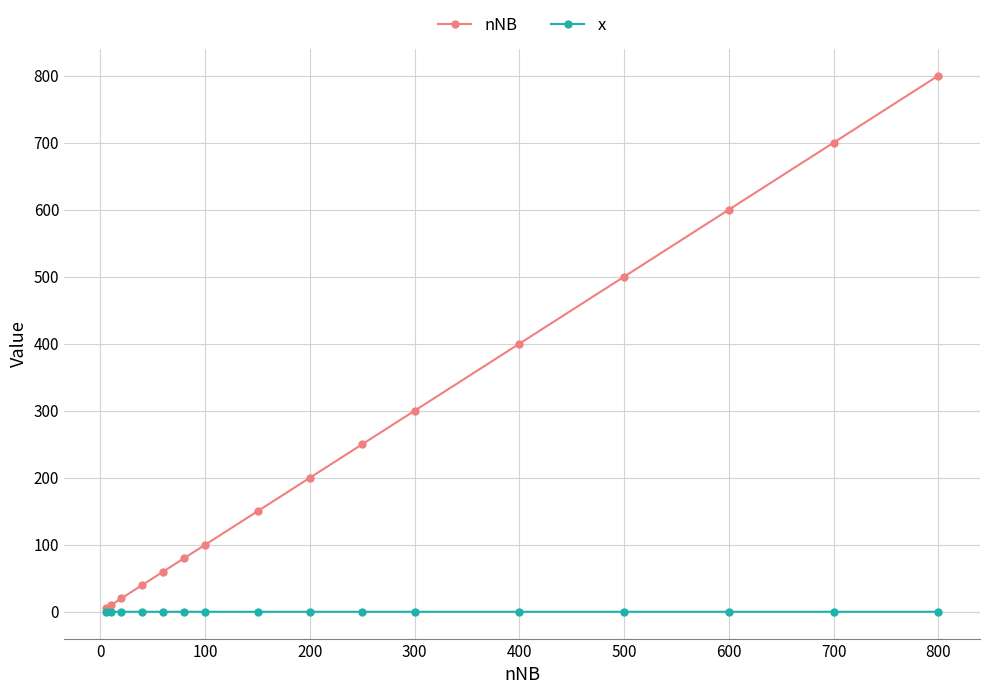

True or false: nNB has more than 2 points higher than both neighbors.

False